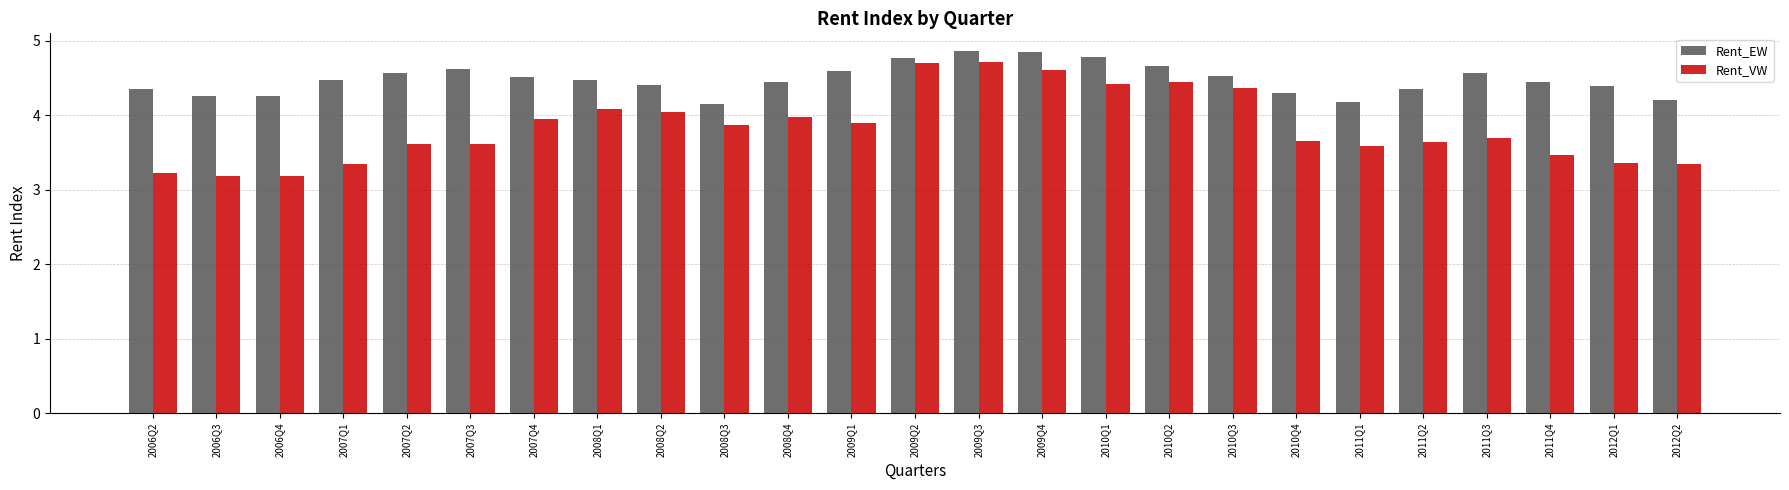

The Rent_VW series shows 4.4 at 2010Q3. True or false?

True